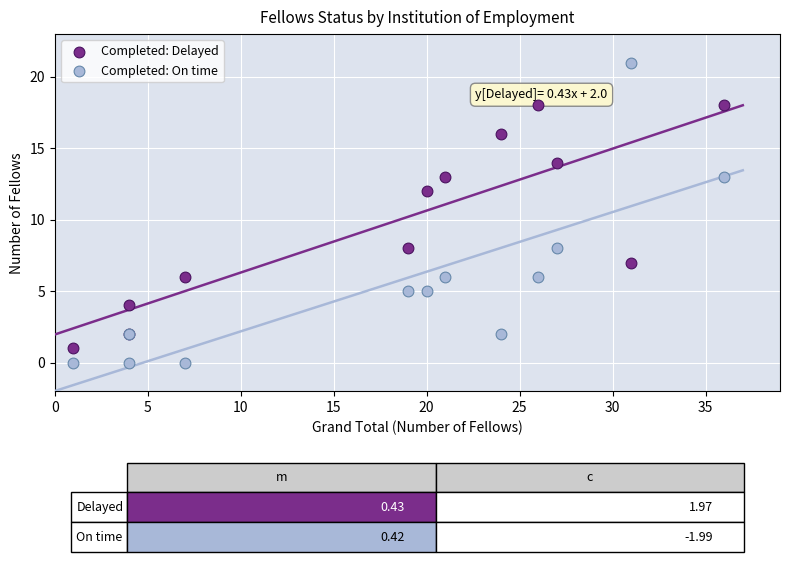

Which series reaches the maximum Y coordinate?

Completed: On time